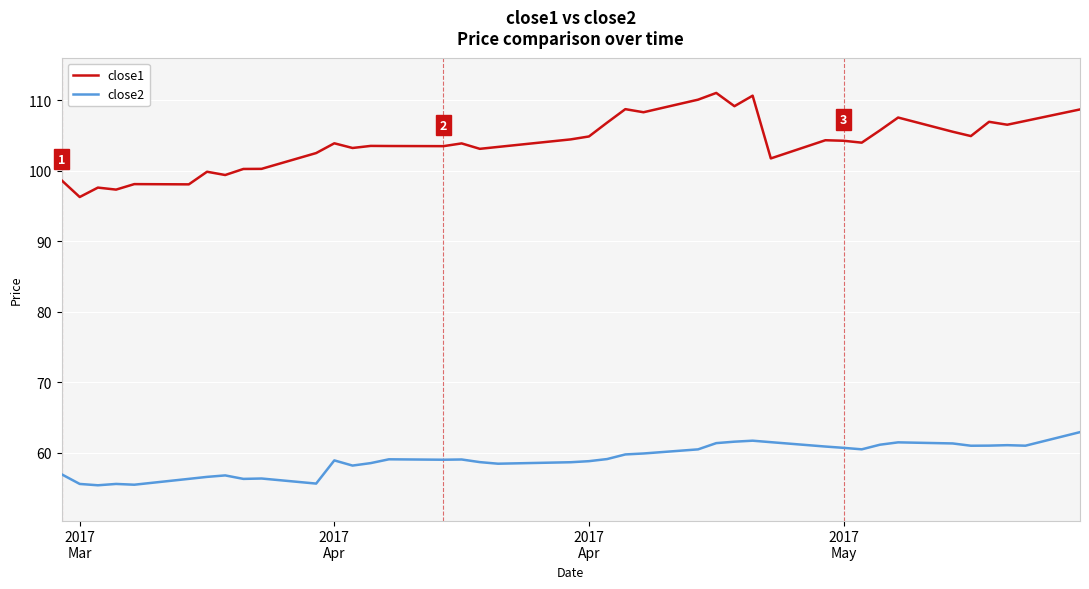

How many categories are shown in the chart?

40